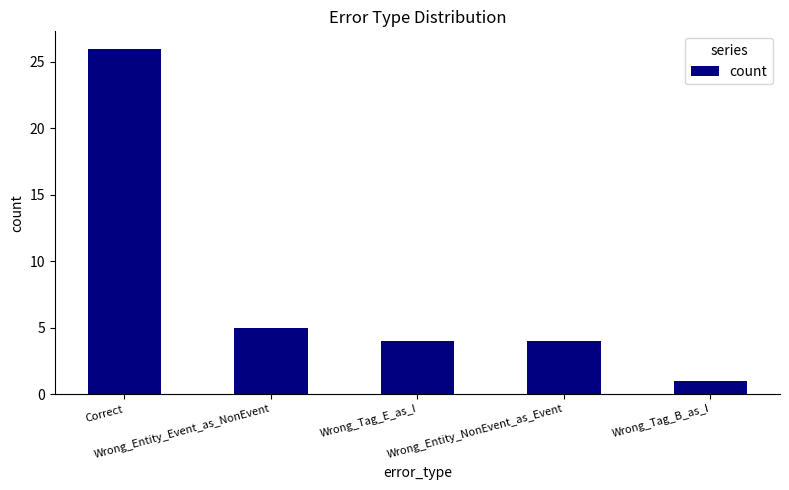

The chart shows a value of 43 at Correct. True or false?

False